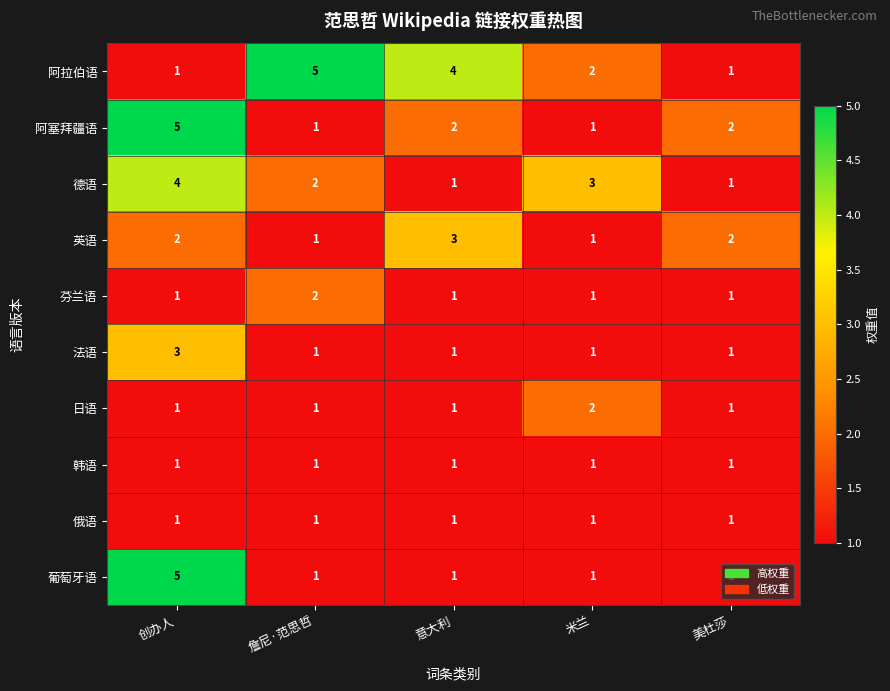

Count the 芬兰语 values in the range 1 to 2.

5